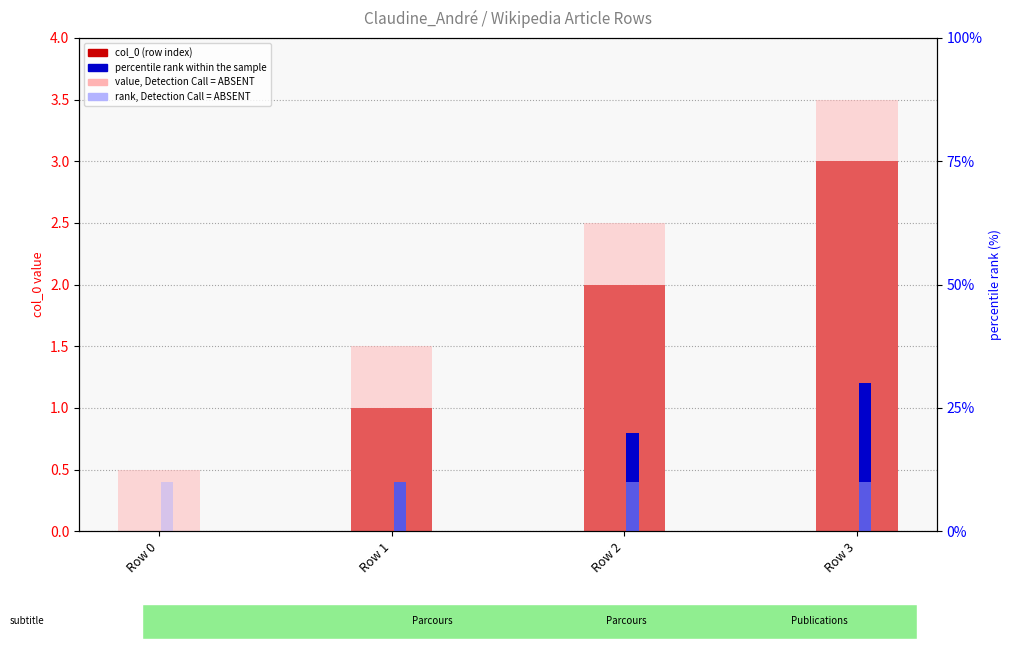

Which series has the largest total across all categories?

percentile rank within the sample